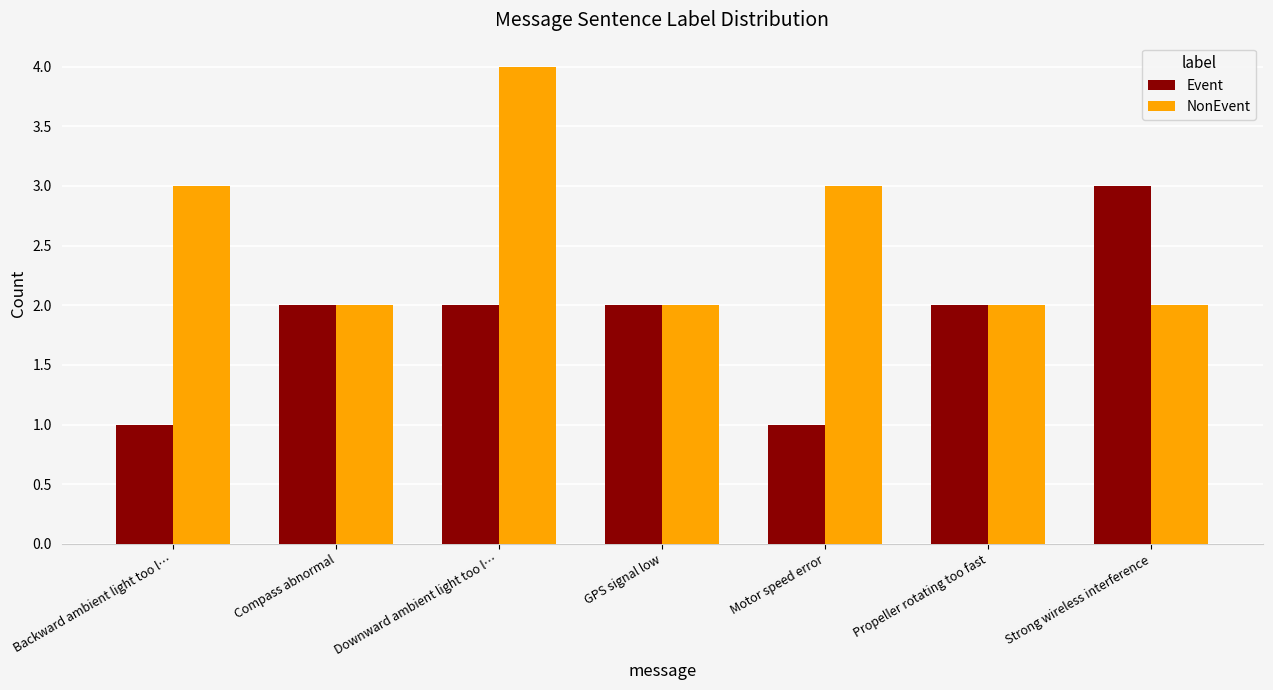

Does the chart contain stacked bars?

No